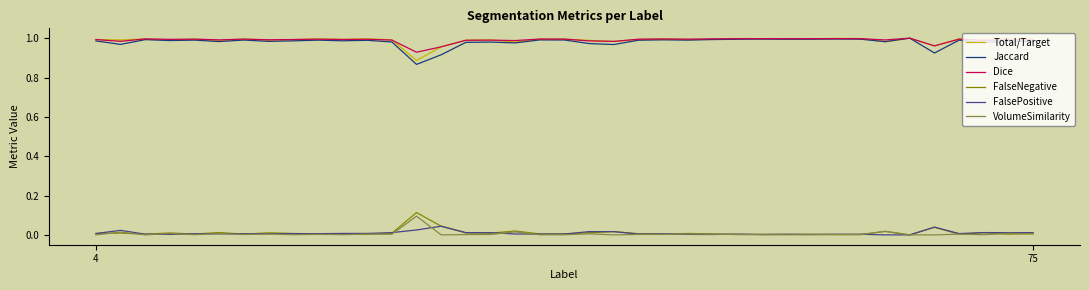

True or false: Jaccard and FalsePositive intersect in this chart.

False